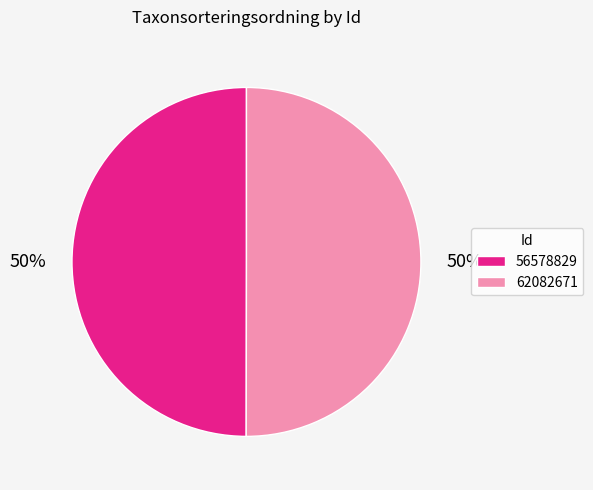

To the nearest percent, what portion does 56578829 represent?

50%